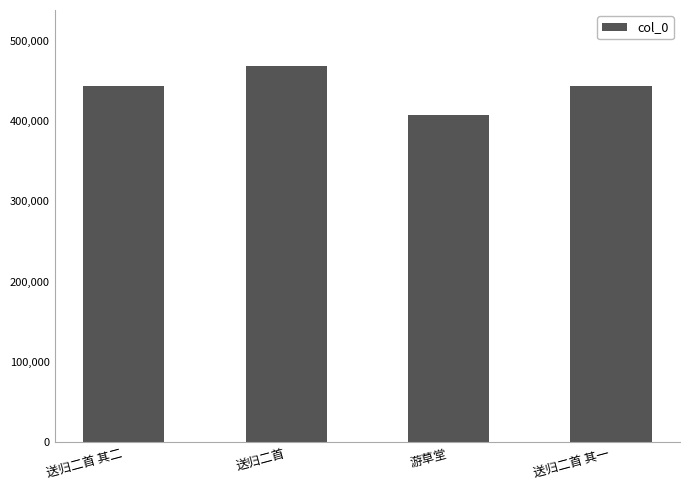

Does the chart contain any negative values?

No